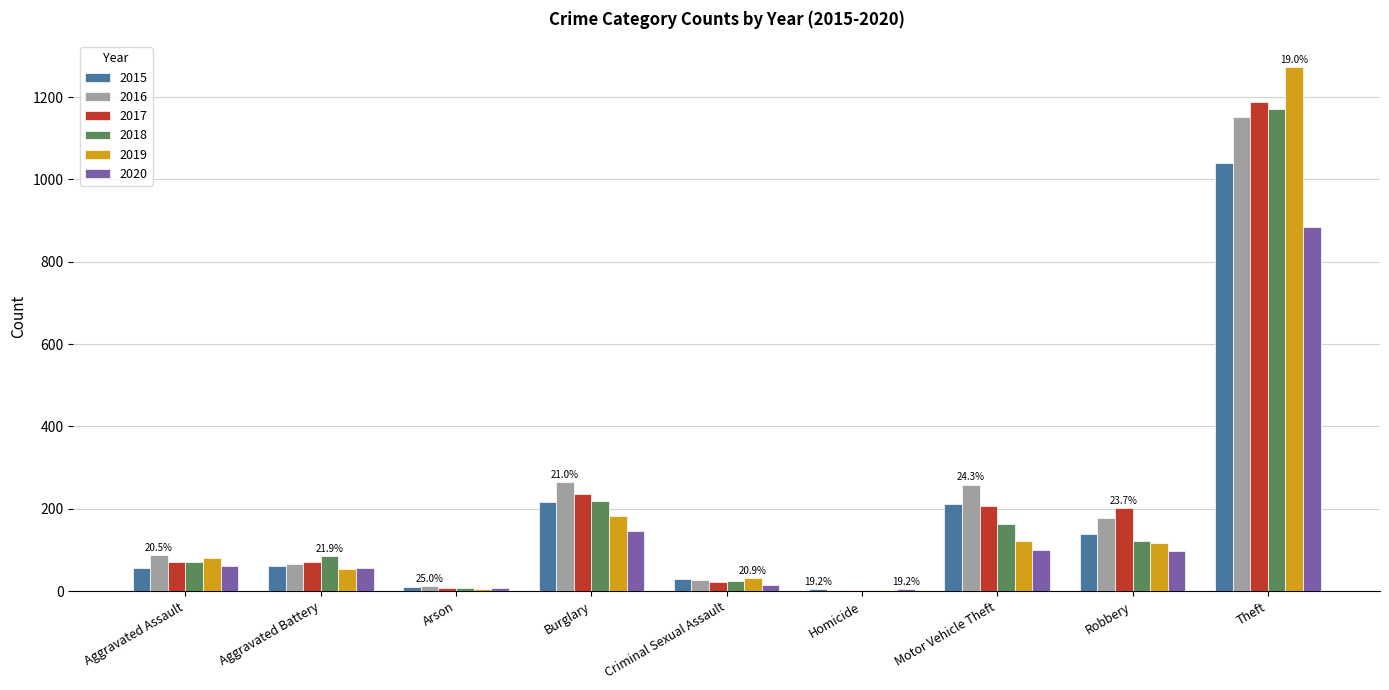

What is the sum of all 2018 values?

1865